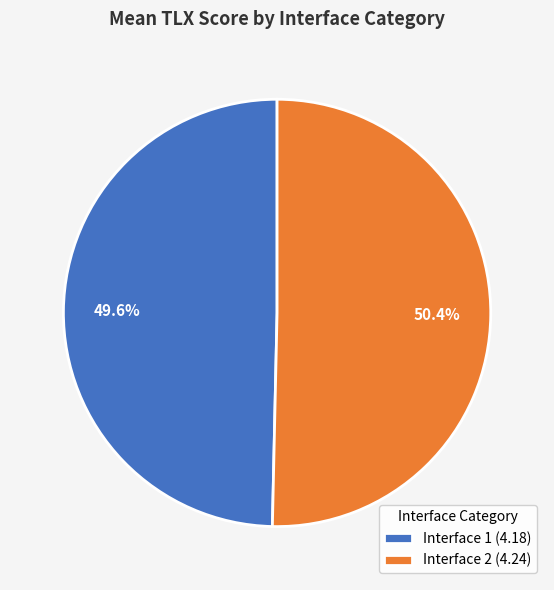

Between Interface 1 and Interface 2, which is larger?

Interface 2